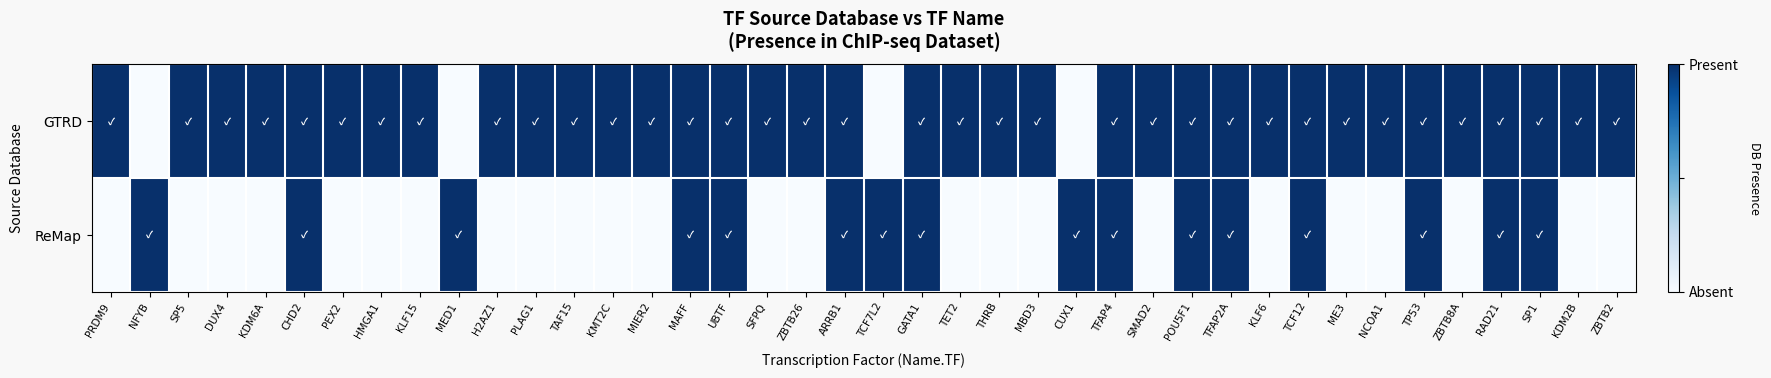

Rank the series at NCOA1 from highest to lowest value.

GTRD, ReMap